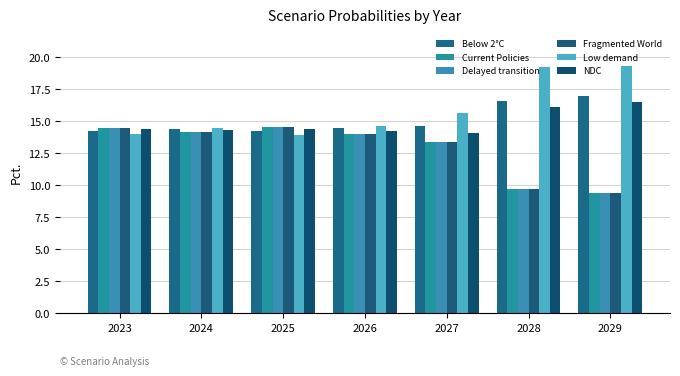

At 2026, list the series in order from largest to smallest.

Low demand, Below 2°C, NDC, Current Policies, Delayed transition, Fragmented World